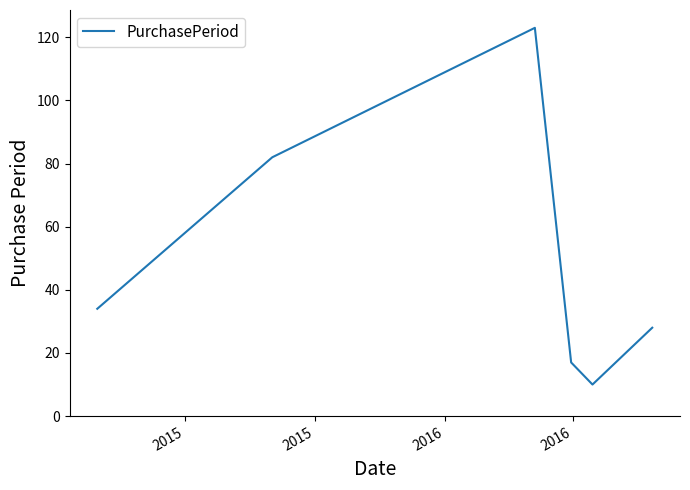

How many interior local peaks (higher than both neighbors) does the data have?

1